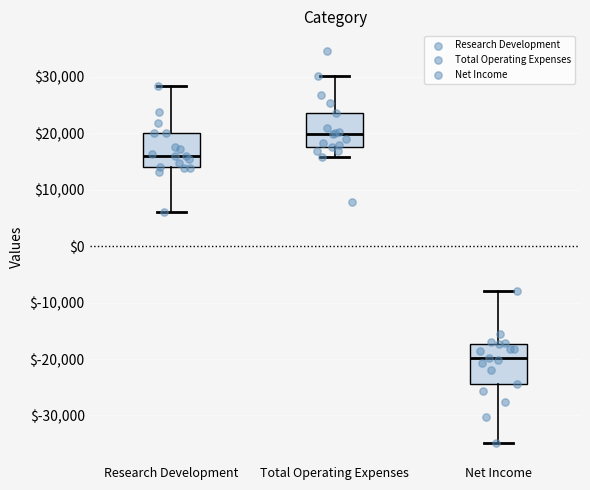

Reading left to right, transcribe this box plot: for each box, give where its median line is, the range the box spans, and where its two whiskers end, as read against the y-axis. The values are not printed on the chart, so give them approximately, as read against the axis.

Research Development: median 16000, box 14000 to 20000, whiskers 6000 to 28000
Total Operating Expenses: median 20000, box 18000 to 24000, whiskers 16000 to 30000
Net Income: median -20000, box -24000 to -17000, whiskers -35000 to -8000